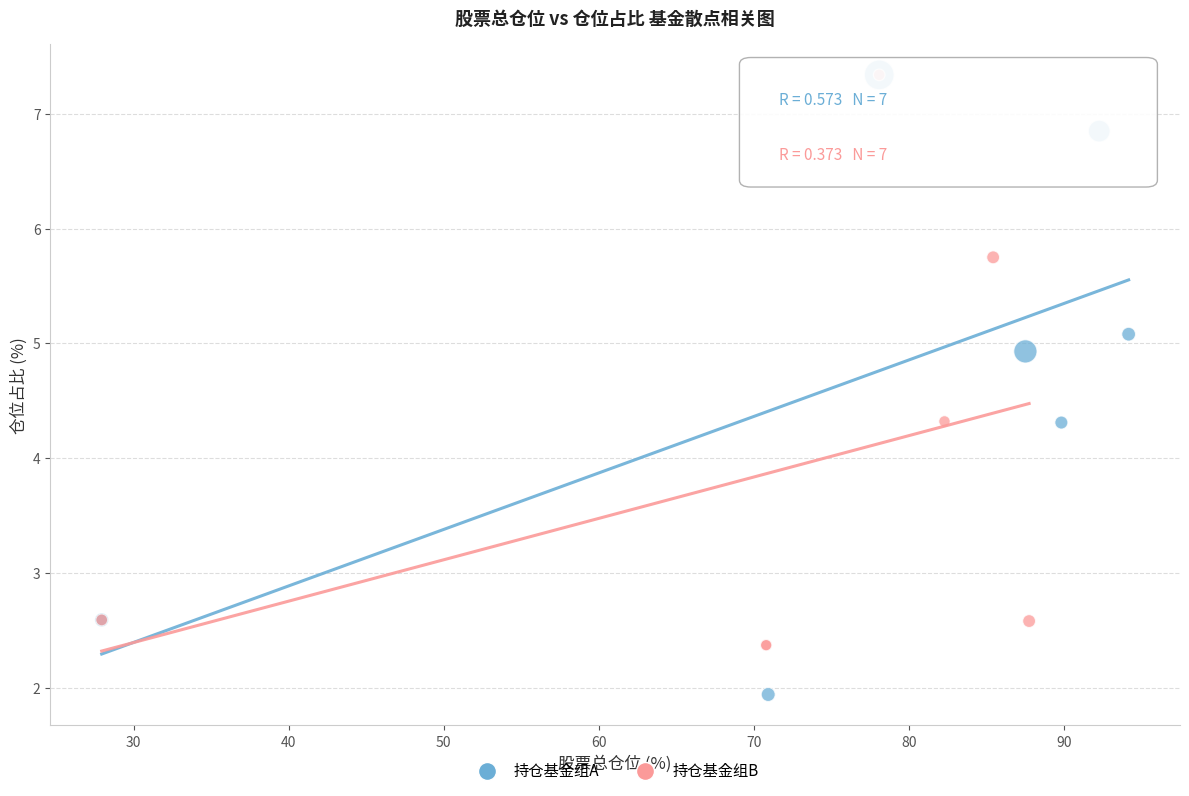

What are all the series names shown in the legend?

持仓基金组A, 持仓基金组B